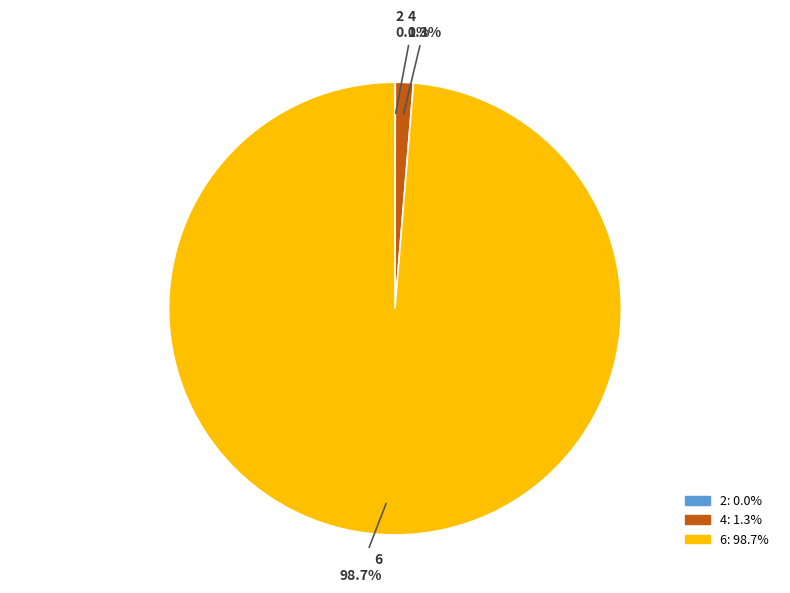

True or false: 4 accounts for 1% of the total.

True